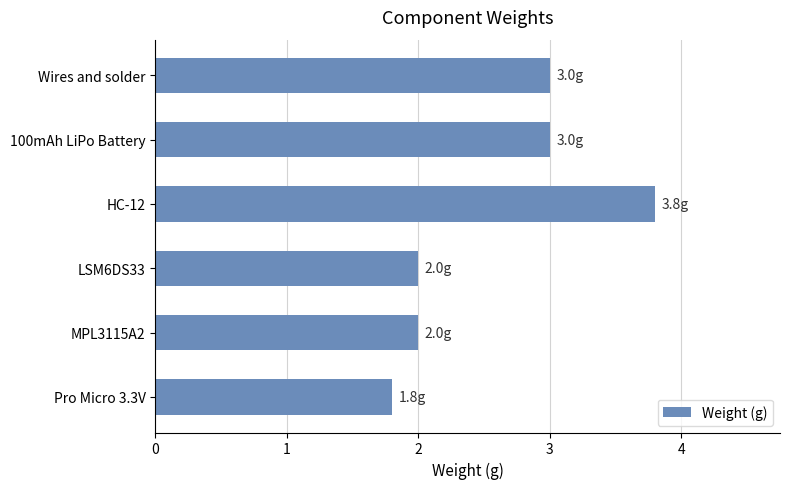

What is the minimum value shown in the chart?

1.8